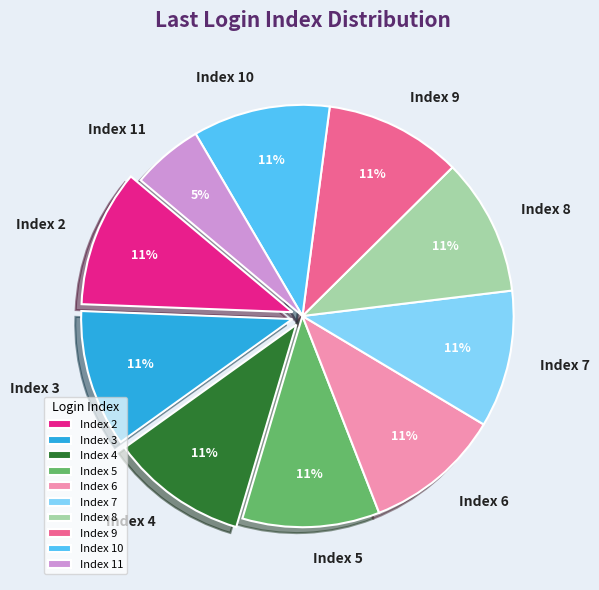

What is the ratio of the value at Index 3 to the value at Index 5?

1.0